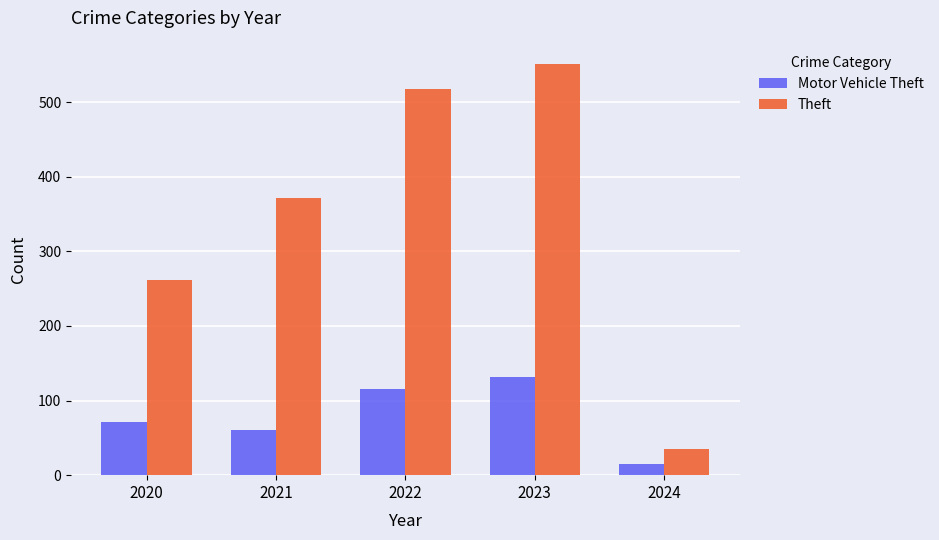

List the series in order of their overall mean, highest first.

Theft, Motor Vehicle Theft